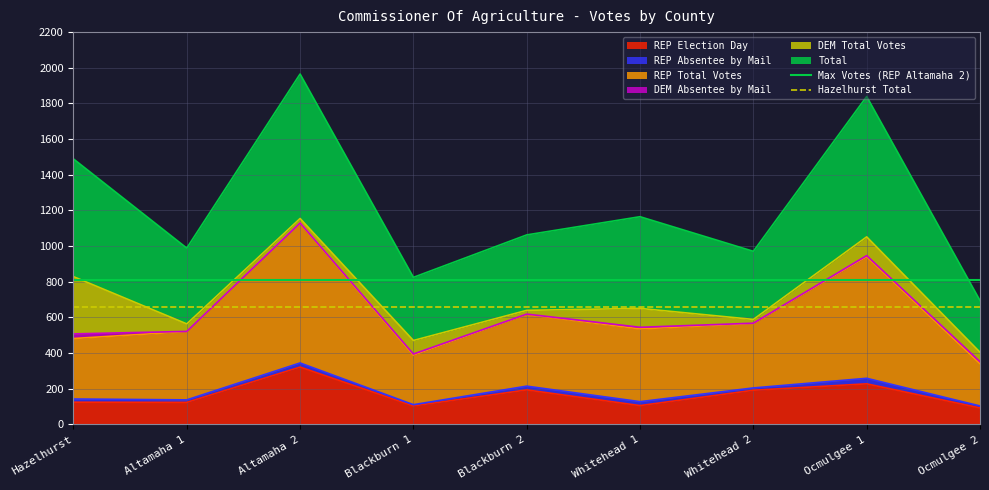

At which category does the chart reach its peak across all series?

Hazelhurst